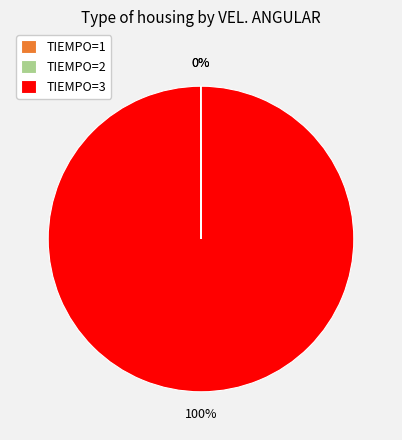

To the nearest percent, what portion does TIEMPO=3 represent?

100%